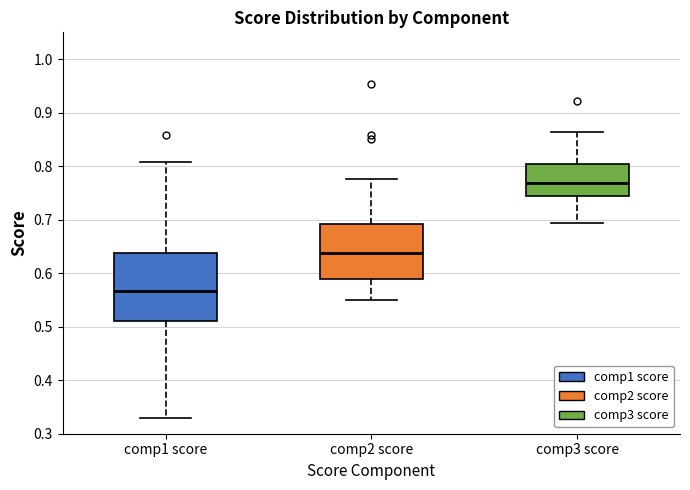

Which box has the highest median line?

comp3 score